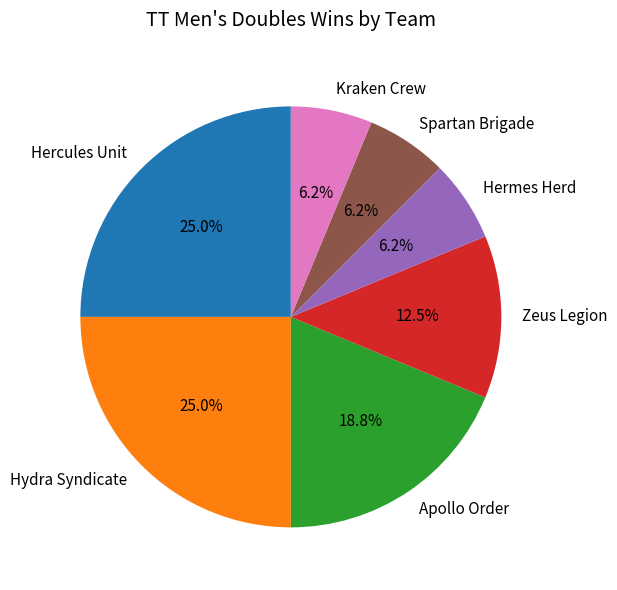

Does any single category account for the majority?

No